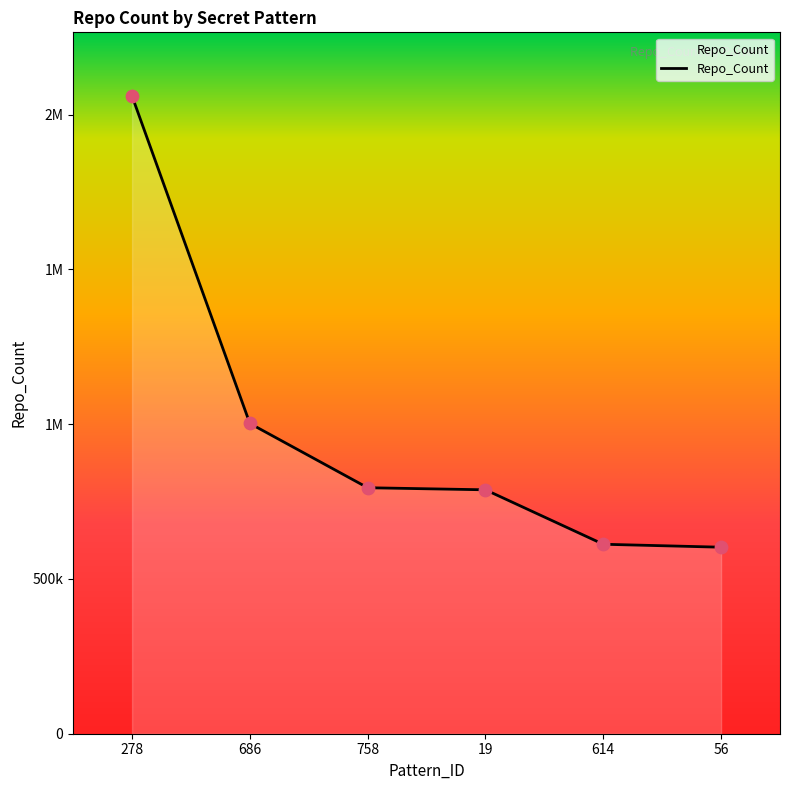

What is the change in value from 278 to 614?

-1447483